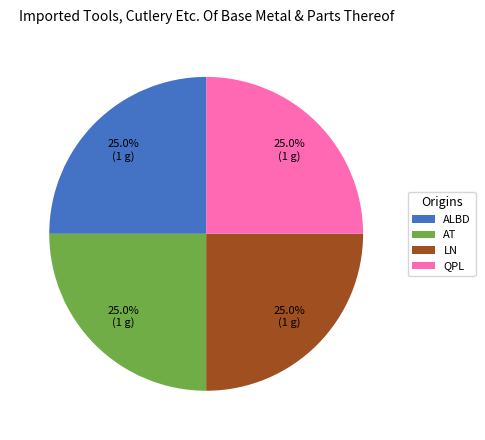

Is QPL the majority of the pie?

No